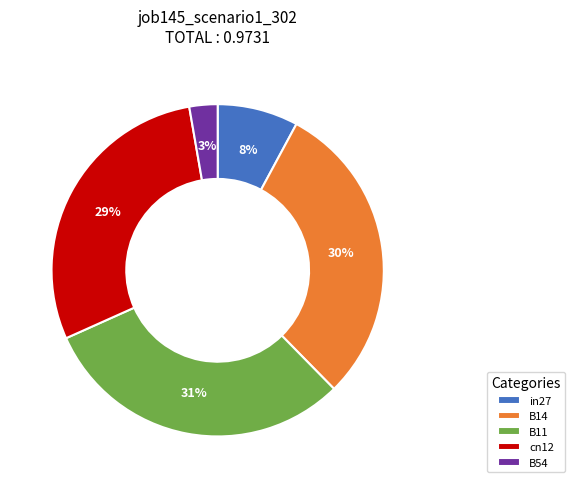

To the nearest percent, what portion does B11 represent?

31%